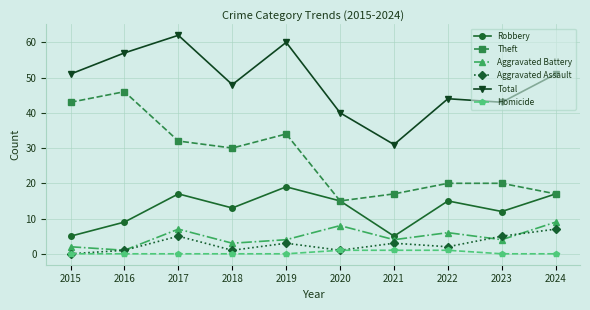

Does the chart display data point markers on the line(s)?

Yes